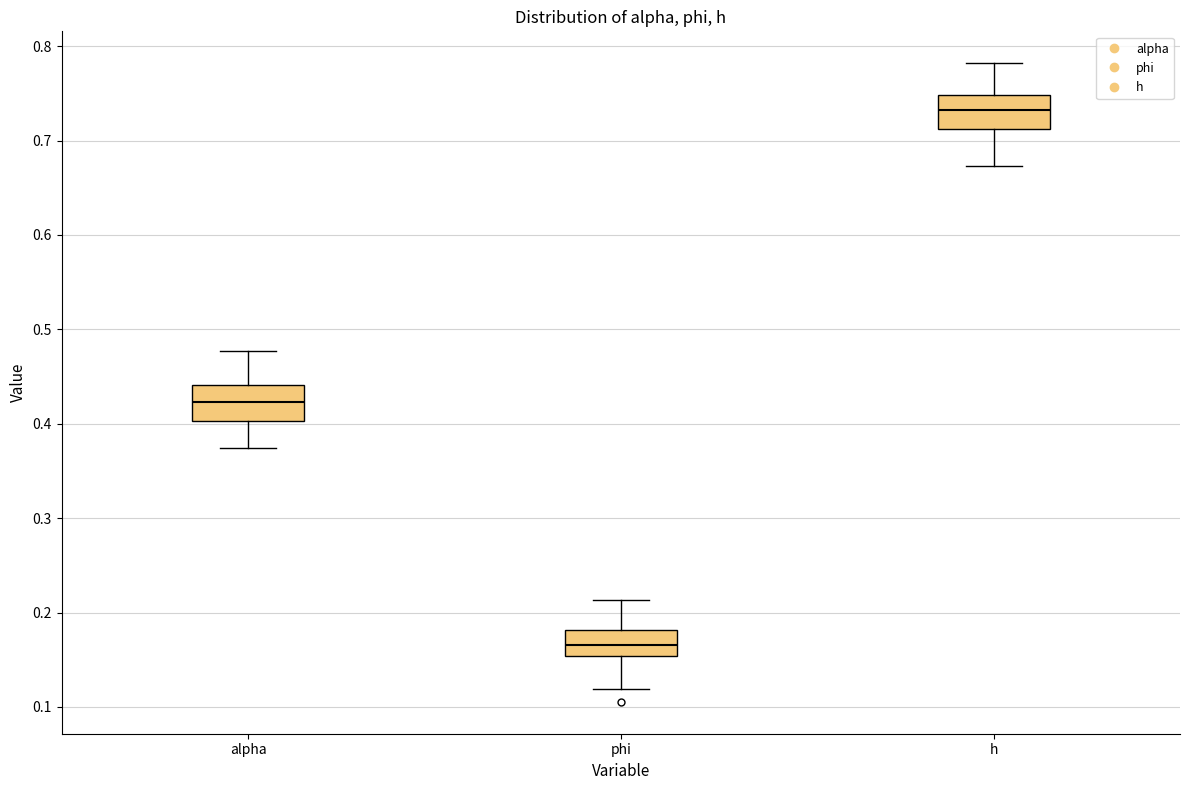

Where does the upper whisker of the box for h end on the y-axis? The values are not printed on the chart, so give them approximately, as read against the axis.

0.78